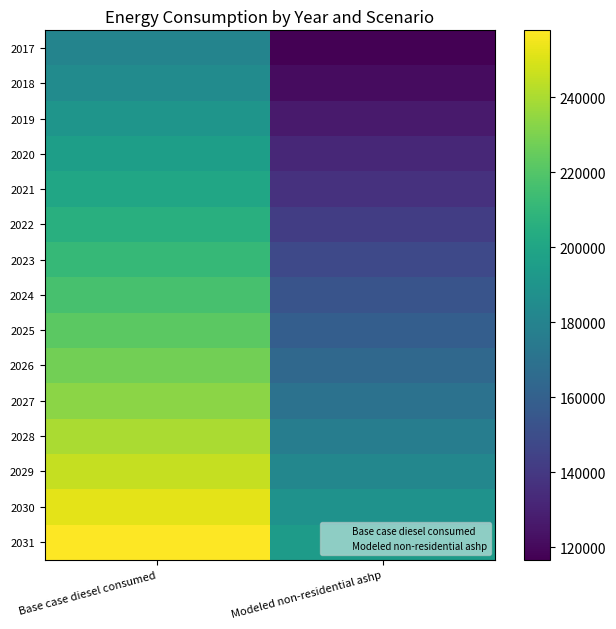

Reading right to left, transcribe all the data shown in this chart.

2017: Modeled non-residential ashp=116789.8	Base case diesel consumed=180309.5
2018: Modeled non-residential ashp=121222.2	Base case diesel consumed=184741.9
2019: Modeled non-residential ashp=126762.7	Base case diesel consumed=190282.4
2020: Modeled non-residential ashp=132303.1	Base case diesel consumed=195822.8
2021: Modeled non-residential ashp=136735.5	Base case diesel consumed=200255.2
2022: Modeled non-residential ashp=142276.0	Base case diesel consumed=205795.6
2023: Modeled non-residential ashp=147816.4	Base case diesel consumed=211336.1
2024: Modeled non-residential ashp=153356.9	Base case diesel consumed=216876.6
2025: Modeled non-residential ashp=158897.3	Base case diesel consumed=222417.0
2026: Modeled non-residential ashp=164437.8	Base case diesel consumed=227957.5
2027: Modeled non-residential ashp=169978.3	Base case diesel consumed=233497.9
2028: Modeled non-residential ashp=176626.8	Base case diesel consumed=240146.5
2029: Modeled non-residential ashp=182167.3	Base case diesel consumed=245687.0
2030: Modeled non-residential ashp=188815.8	Base case diesel consumed=252335.5
2031: Modeled non-residential ashp=194356.3	Base case diesel consumed=257876.0